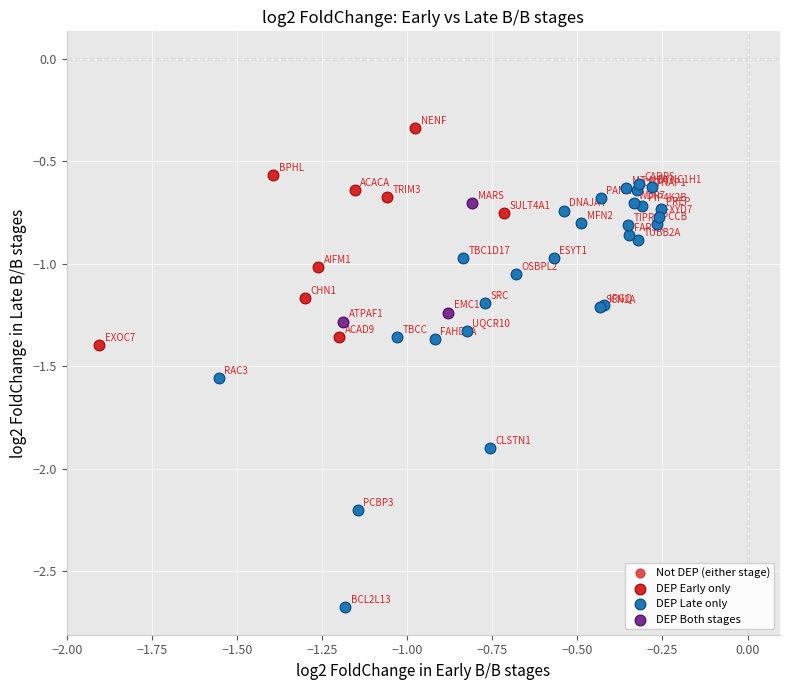

Which series contains the highest Y value?

DEP Early only